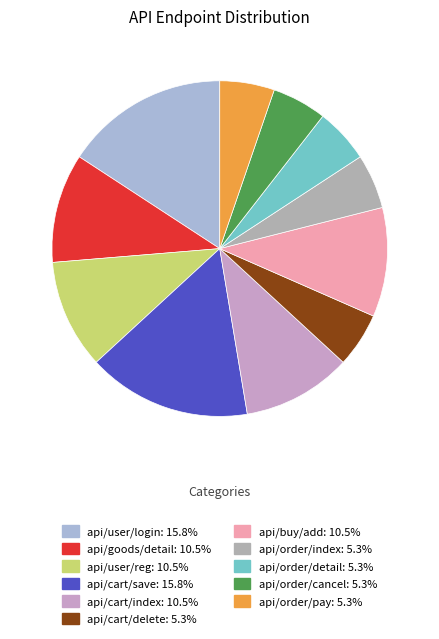

How many slices are in this pie chart?

11